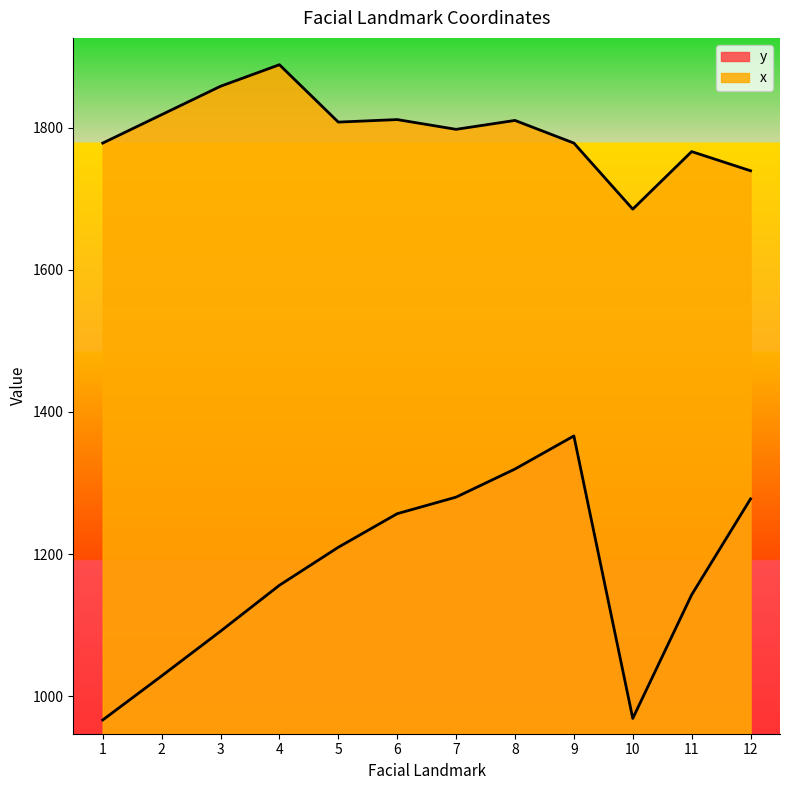

Which series has the largest total across all categories?

x